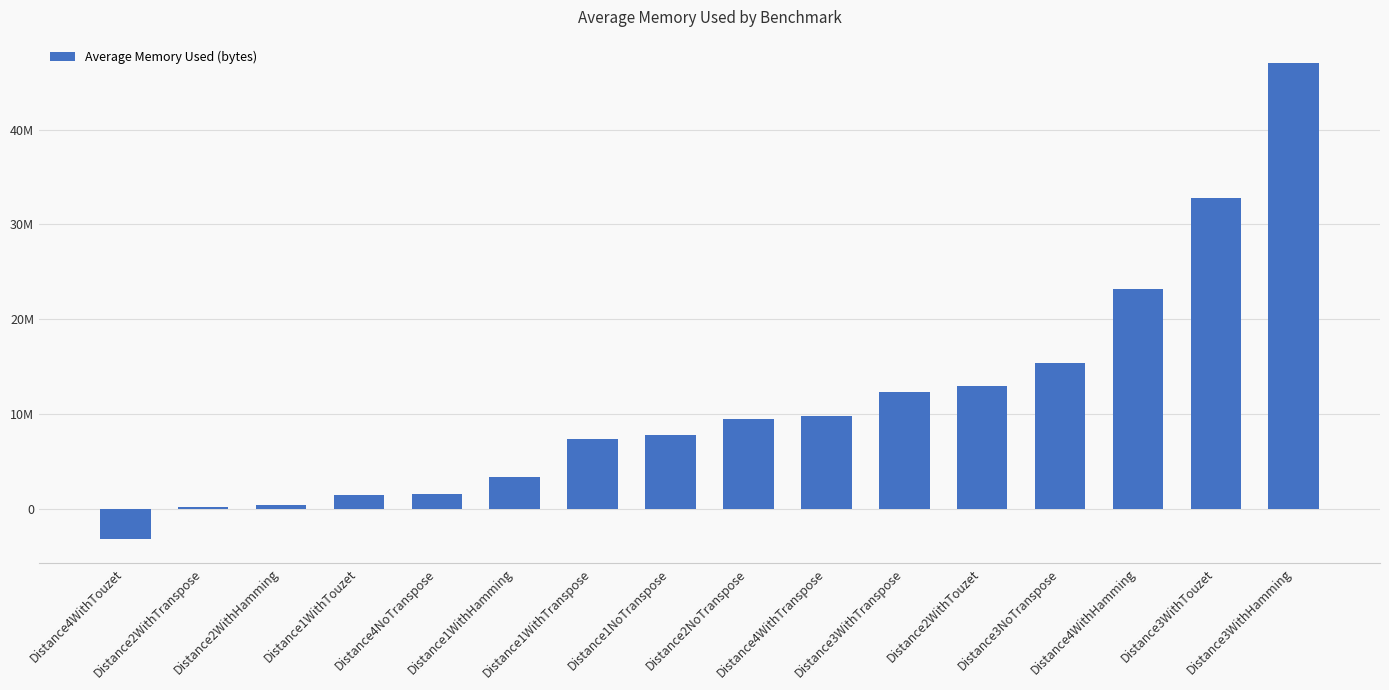

Where does the data first go above 9507628?

Distance2NoTranspose